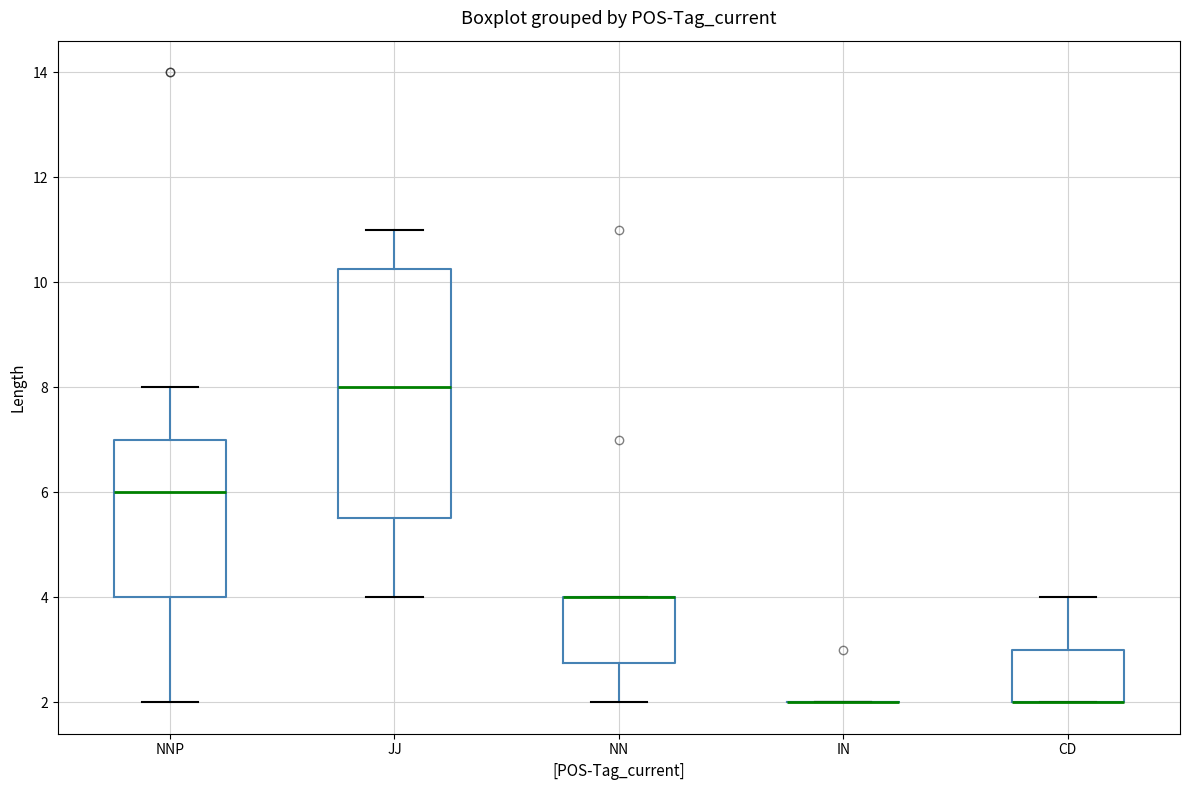

Where does the lower whisker of the box for NNP end on the y-axis? The values are not printed on the chart, so give them approximately, as read against the axis.

2.0